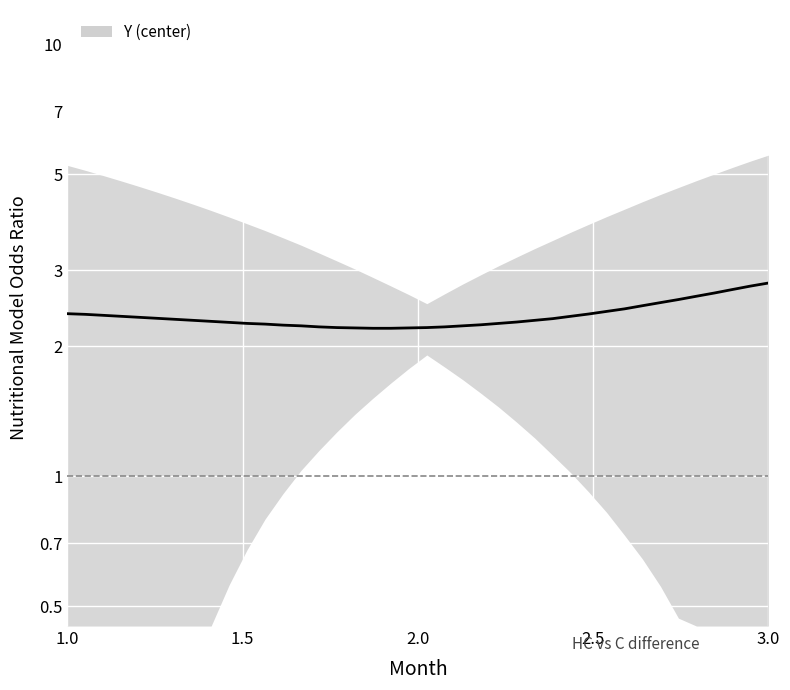

True or false: the data shows 1.1 at 16.

False